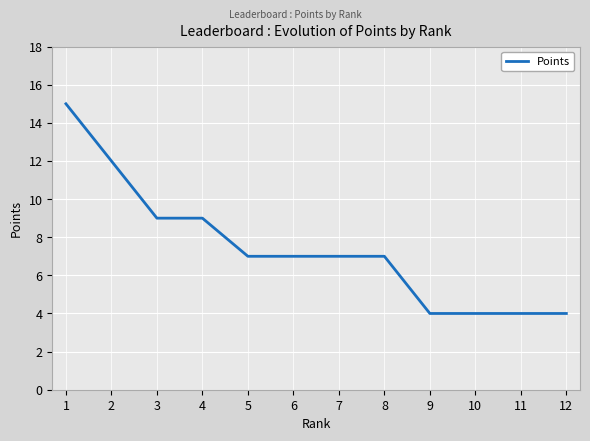

Read the value at 10.

4